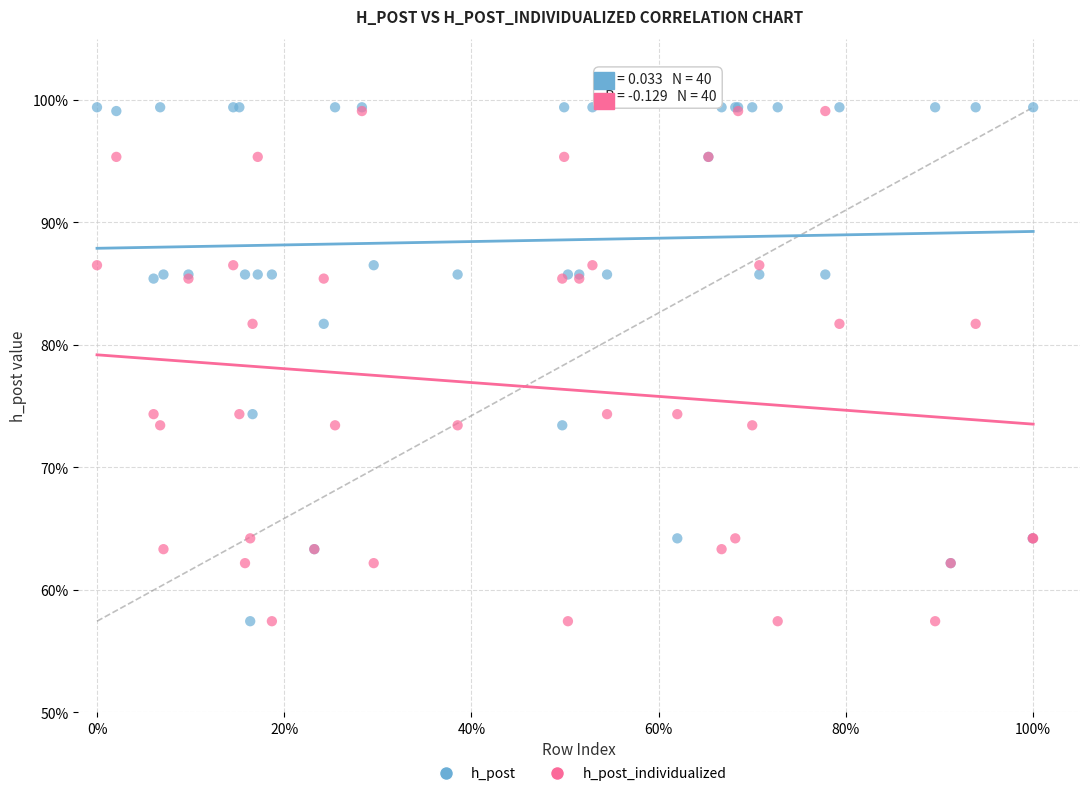

What are all the series names shown in the legend?

h_post, h_post_individualized